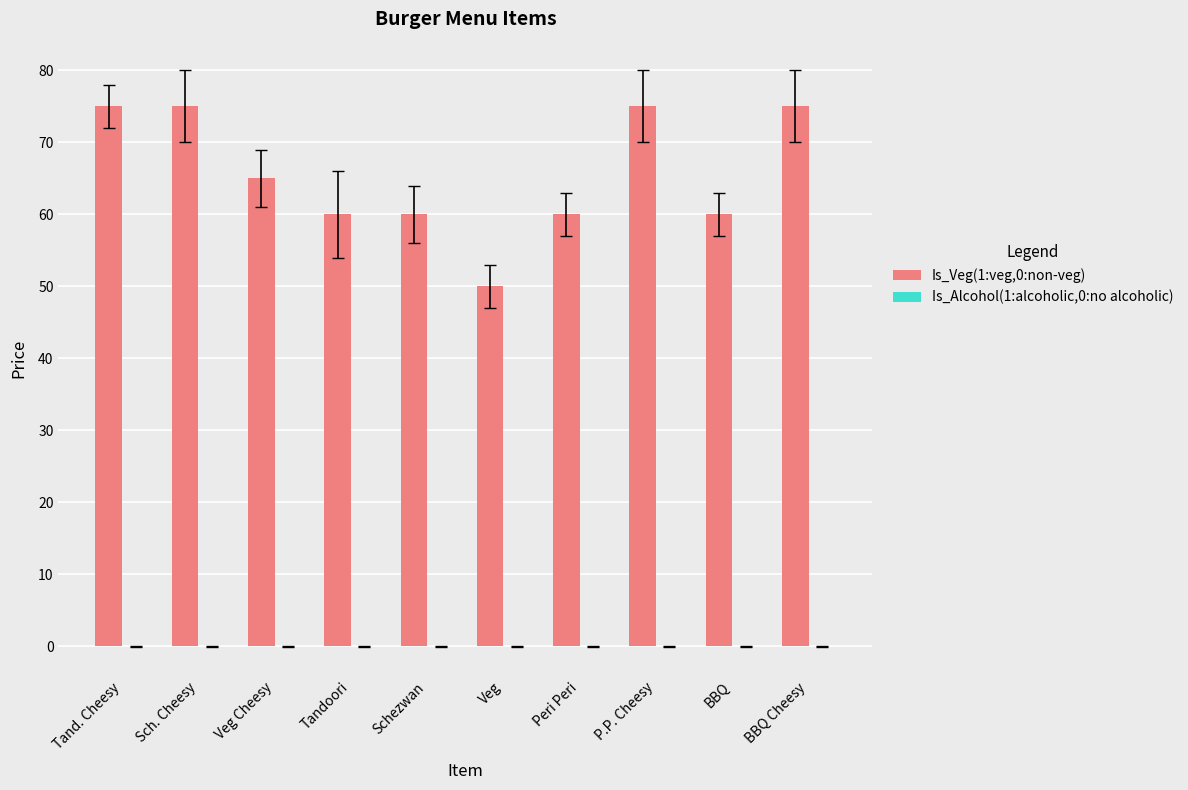

What is the label of the 8th bar from the left?

P.P. Cheesy